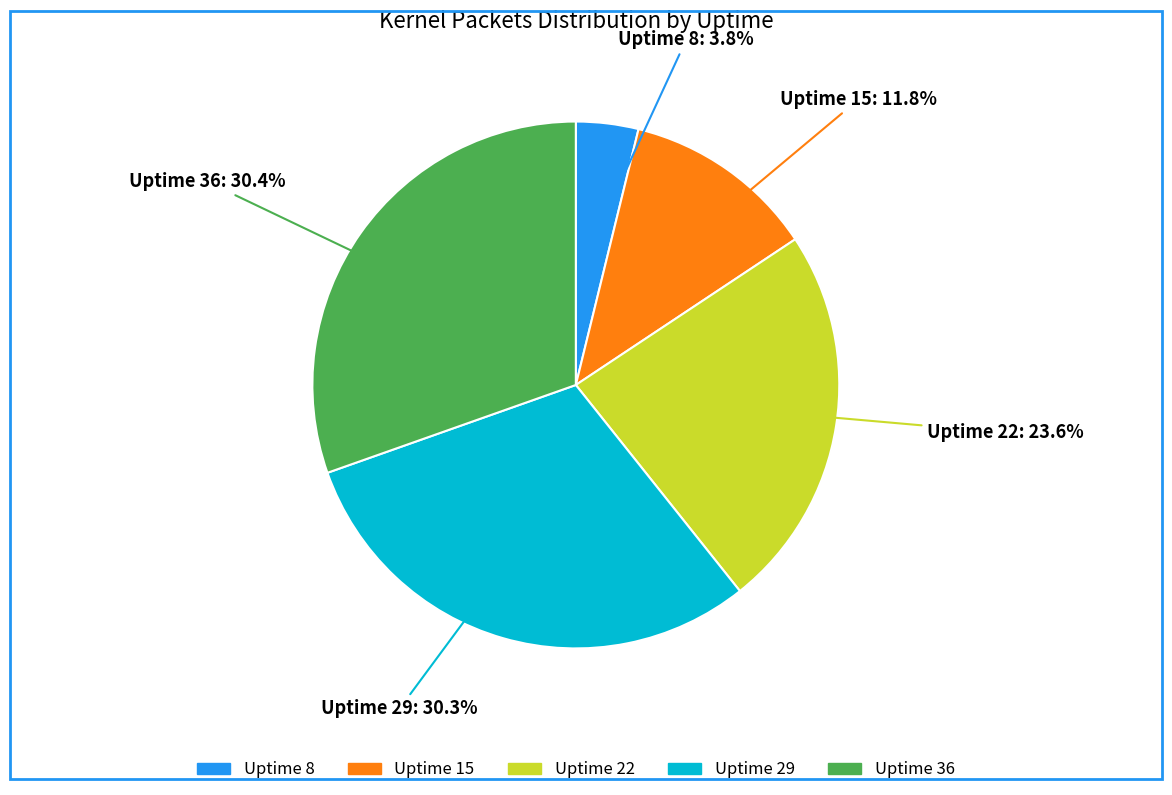

Between Uptime 8 and Uptime 36, which is larger?

Uptime 36